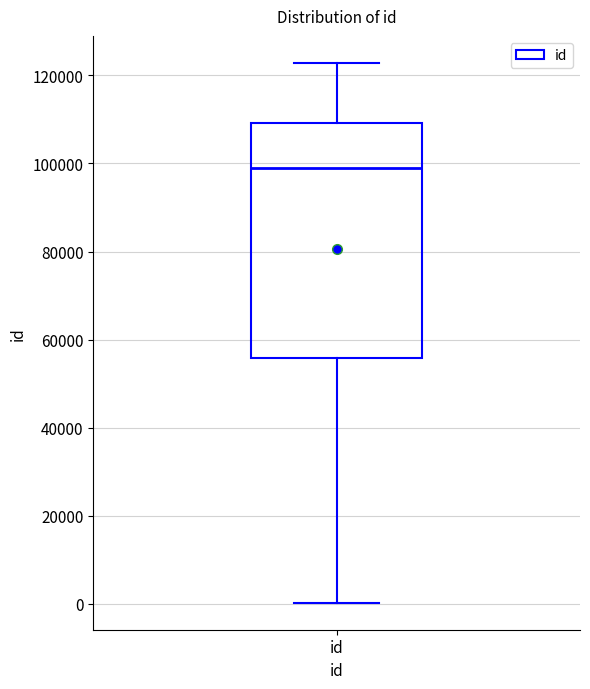

Read this box plot against the y-axis: the position of the median line, the range covered by the box, and the ends of both whiskers. The values are not printed on the chart, so give them approximately, as read against the axis.

median 98000, box 56000 to 110000, whiskers 0 to 122000